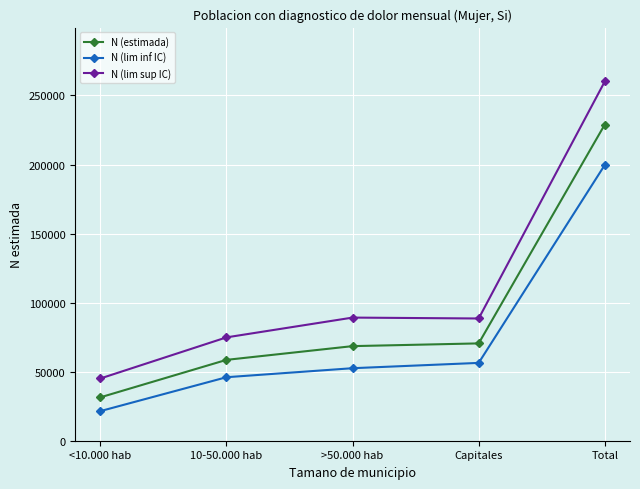

Count the number of categories in the chart.

5